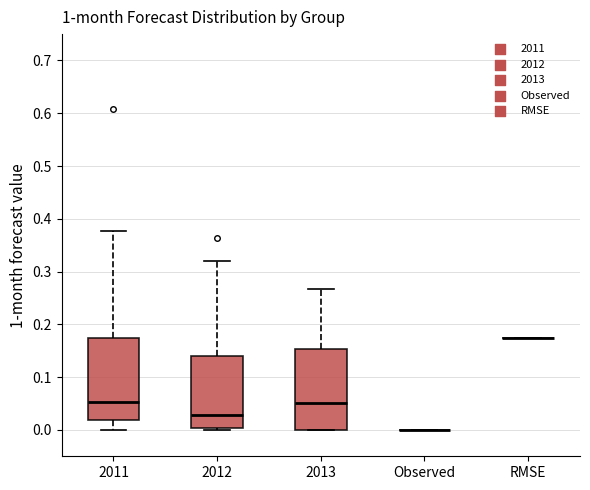

Reading left to right, read every box against the y-axis: the position of its median line, the range the box covers, and the ends of its whiskers. The values are not printed on the chart, so give them approximately, as read against the axis.

2011: median 0.05, box 0.02 to 0.17, whiskers 0.00 to 0.38
2012: median 0.03, box 0.00 to 0.14, whiskers 0.00 (just below the box's lower edge) to 0.32
2013: median 0.05, box 0.00 to 0.15, whiskers 0.00 to 0.27
Observed: box collapsed to a line at 0.00, whiskers 0.00 to 0.00
RMSE: box collapsed to a line at 0.17, whiskers 0.17 to 0.17